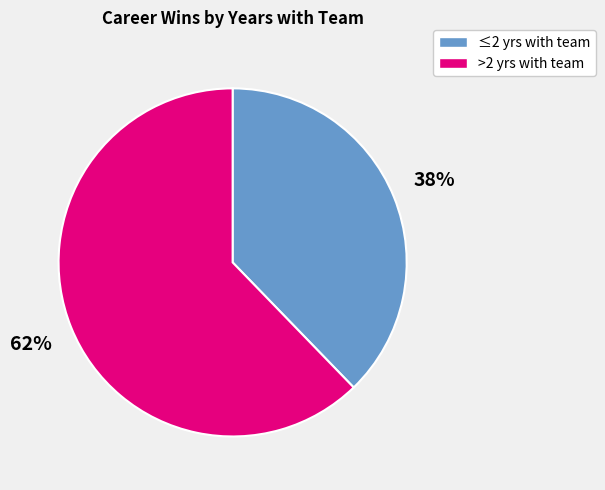

Does any single category account for the majority?

Yes